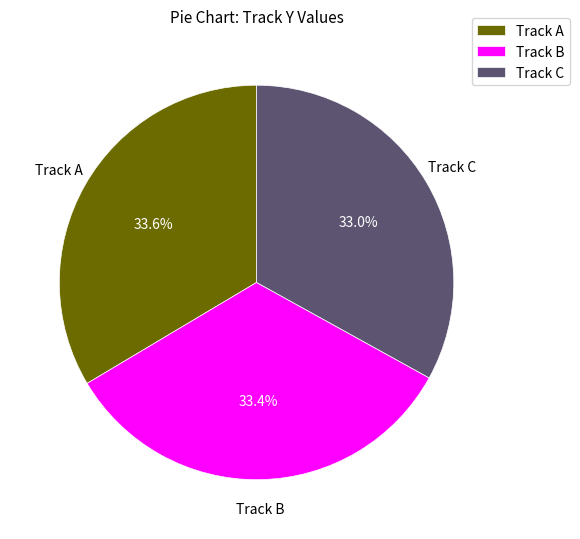

Does any single category account for the majority?

No